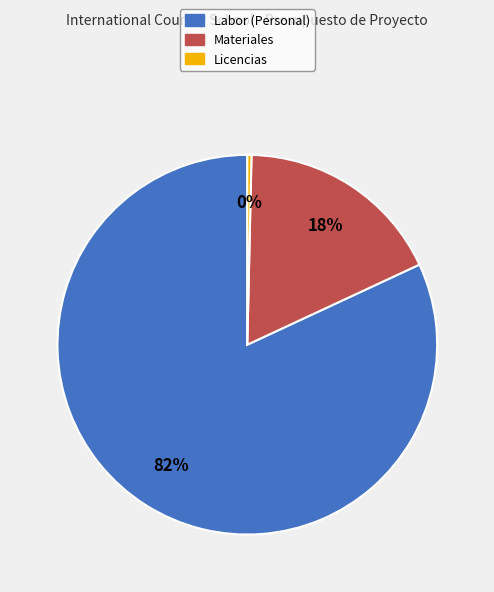

Combined, do Materiales and Labor (Personal) account for over 50%?

Yes